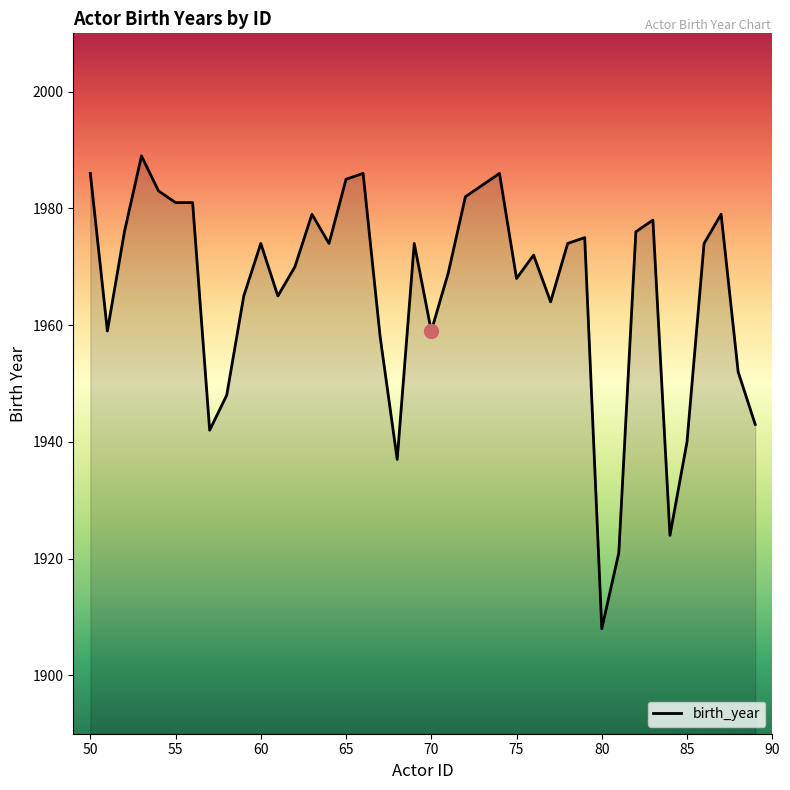

What is the smallest value displayed?

1908